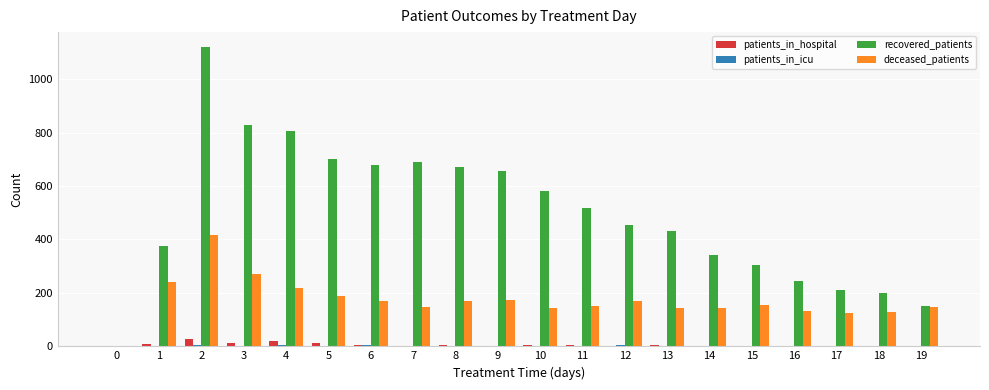

True or false: recovered_patients has a value of 455 at 12.

True